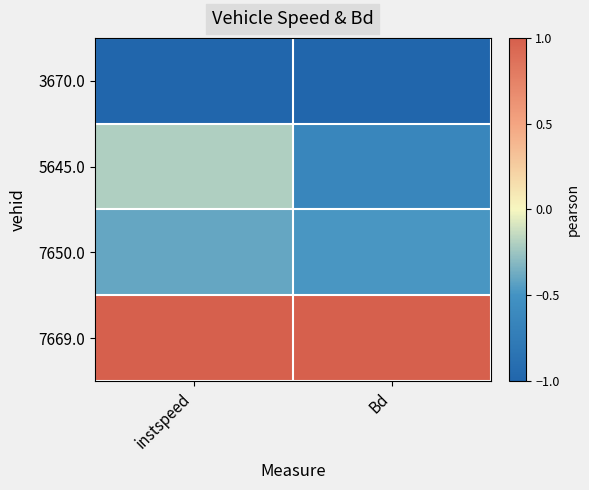

Reading left to right, transcribe all the data shown in this chart.

3670.0: instspeed=-1.0	Bd=-1.0
5645.0: instspeed=-0.2	Bd=-0.6
7650.0: instspeed=-0.4	Bd=-0.5
7669.0: instspeed=1.0	Bd=1.0